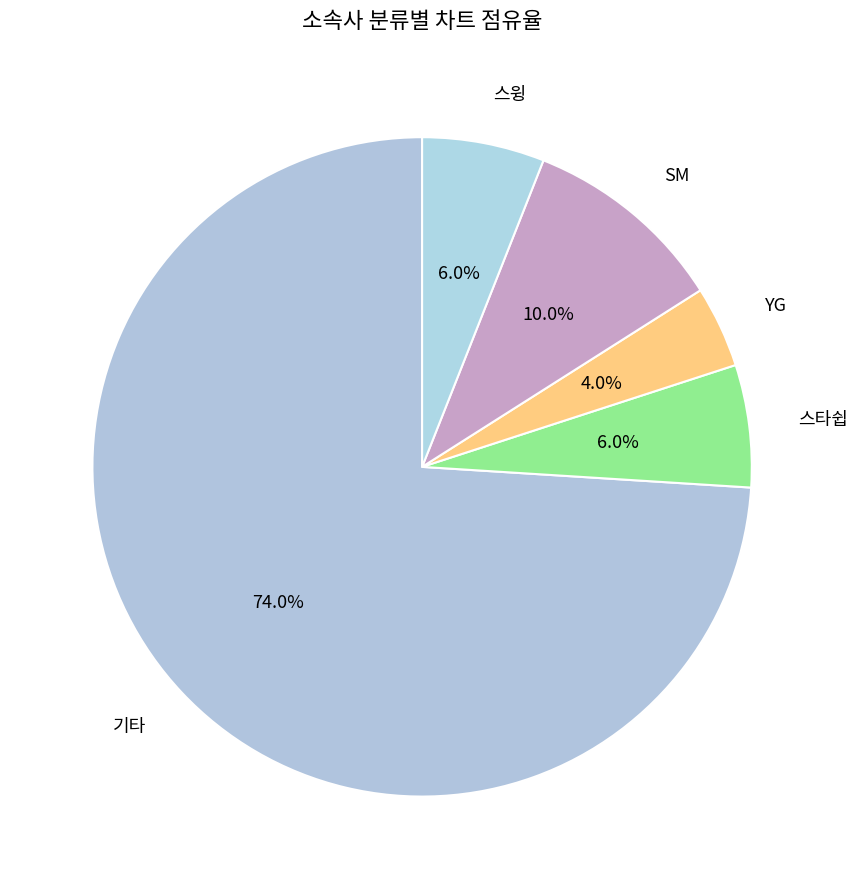

The SM slice represents 2% of the pie. True or false?

False